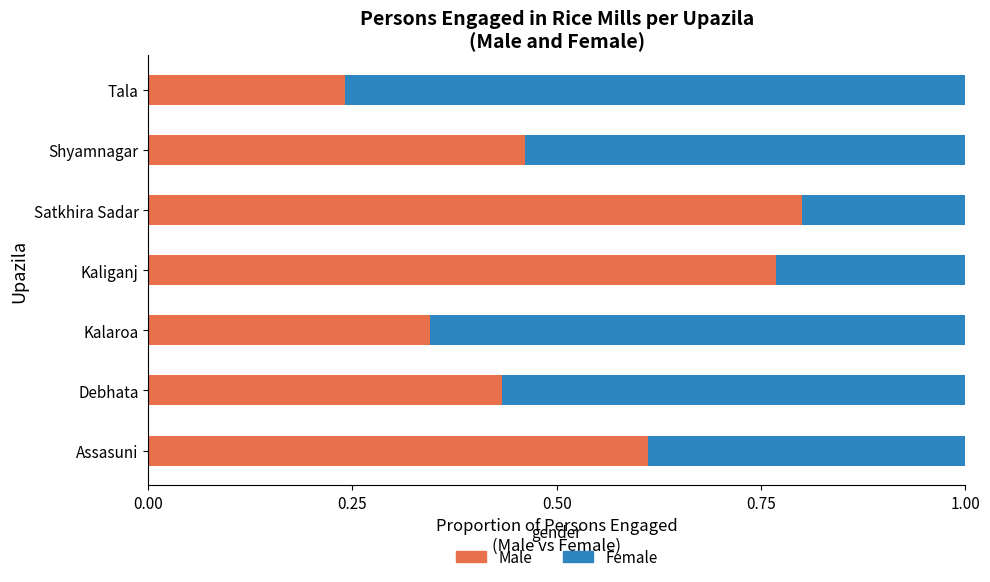

At which label is Male closest to 0?

Tala